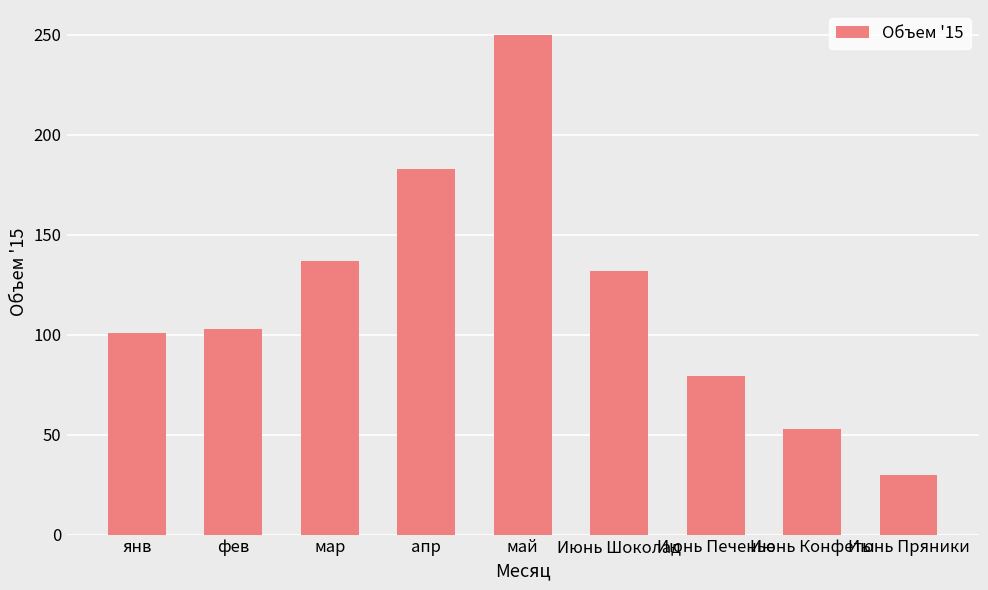

What is the value of the 3rd bar from the left?

137.0